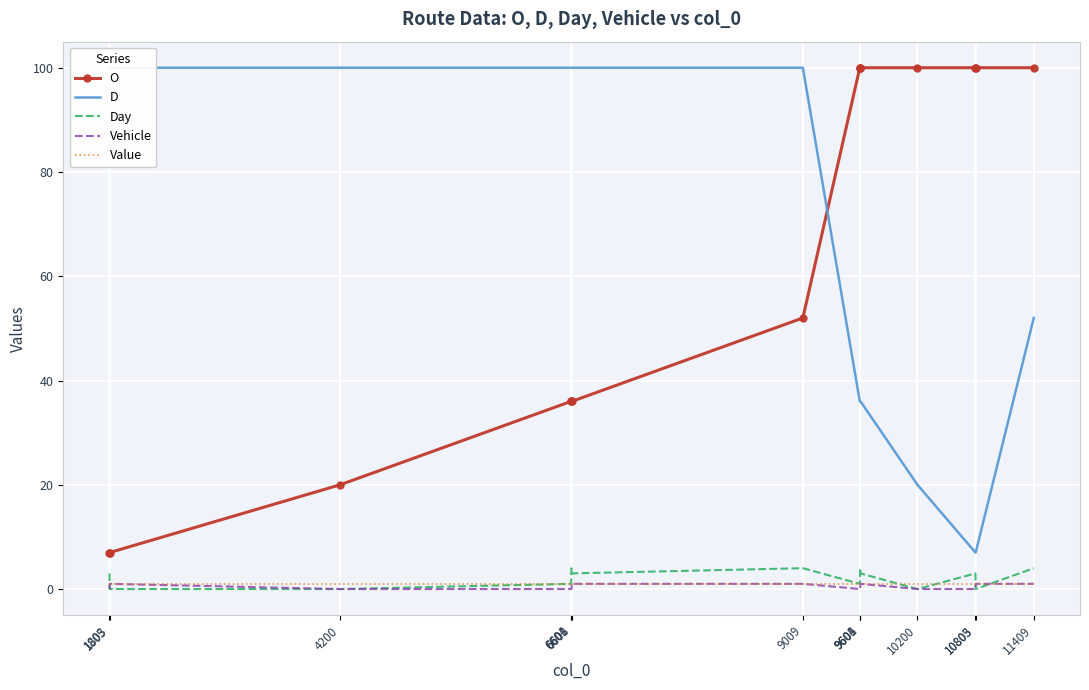

What are all the series names shown in the legend?

O, D, Day, Vehicle, Value